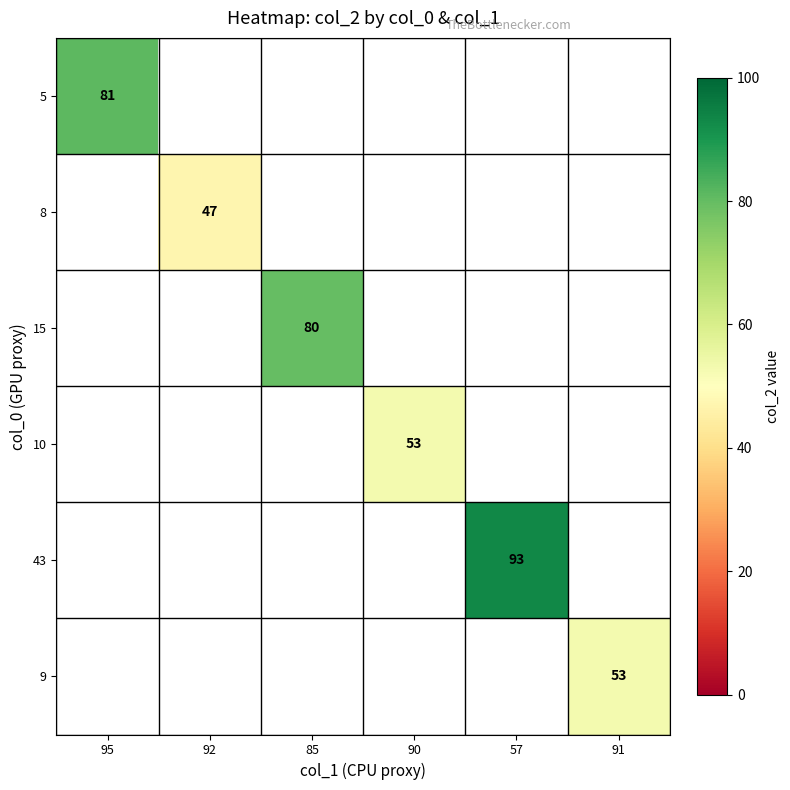

Is it true that 5 equals 81 at 95?

True